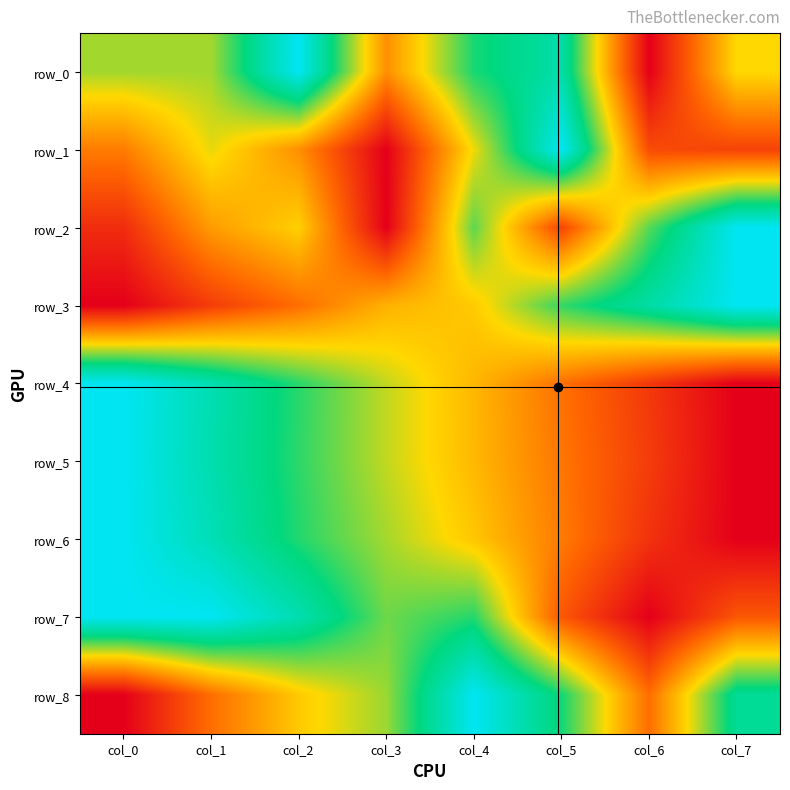

Where is row_4 nearest to the value 0?

col_7